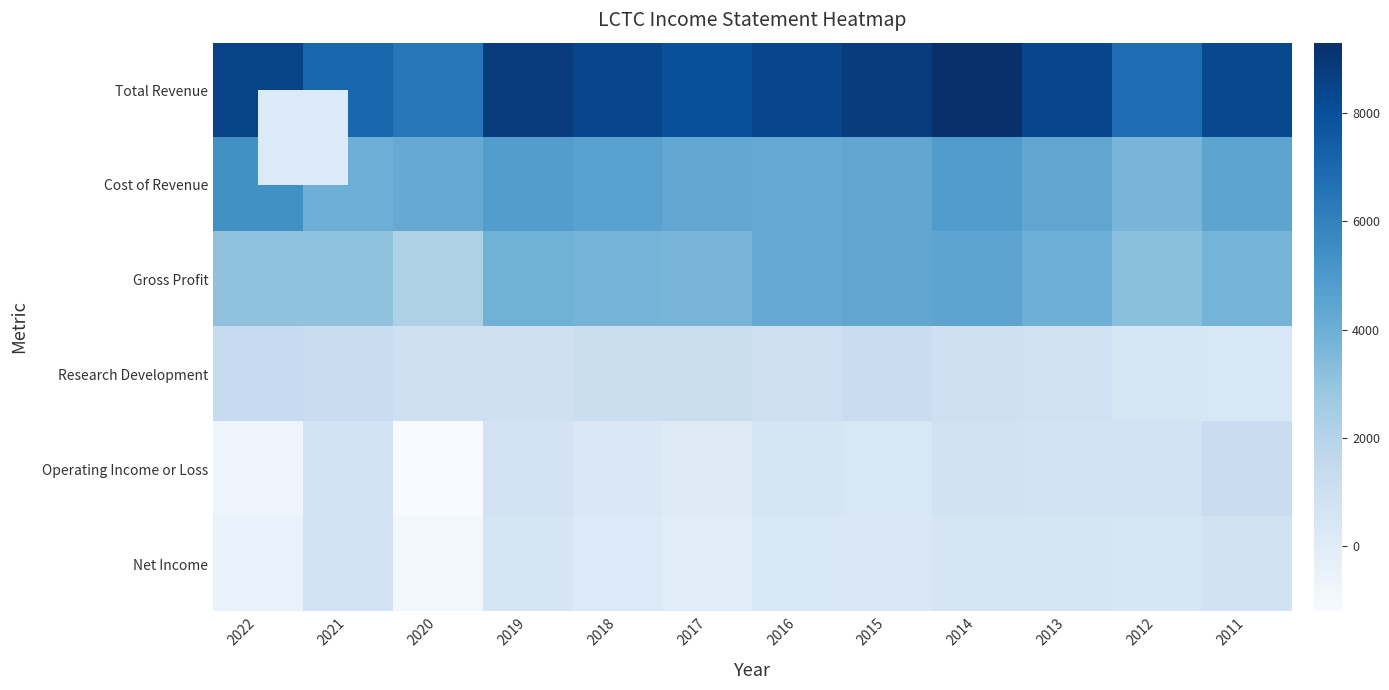

At 2012, list the series in order from largest to smallest.

Total Revenue, Cost of Revenue, Gross Profit, Operating Income or Loss, Research Development, Net Income